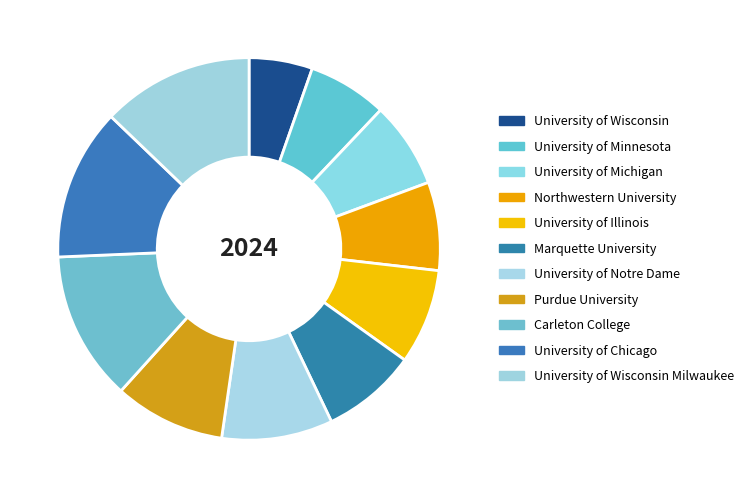

Between University of Wisconsin Milwaukee and University of Notre Dame, which is larger?

University of Wisconsin Milwaukee